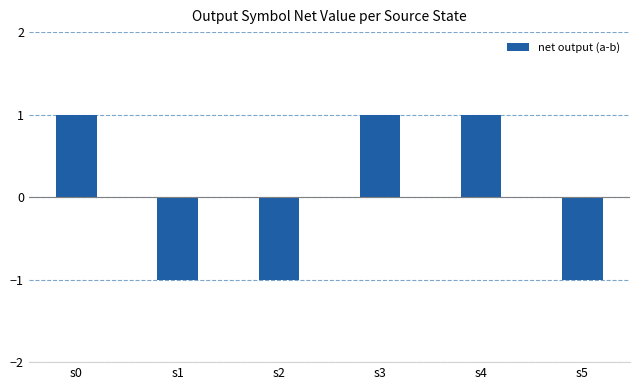

How many positive values are there?

3